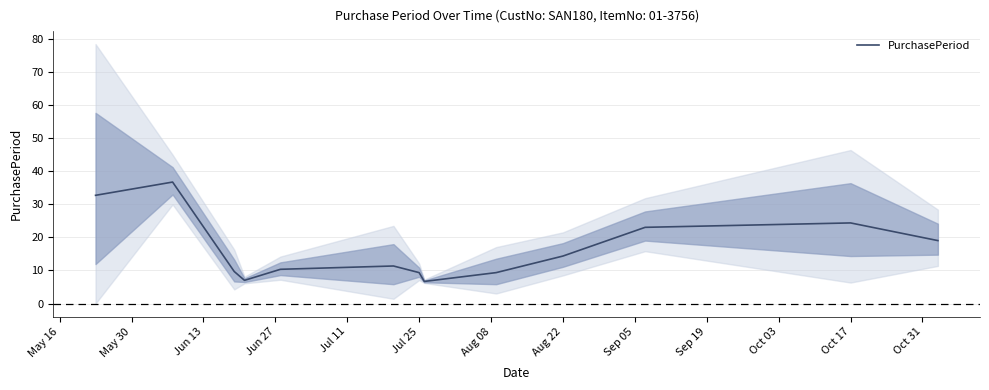

How many lines are shown in the chart?

1